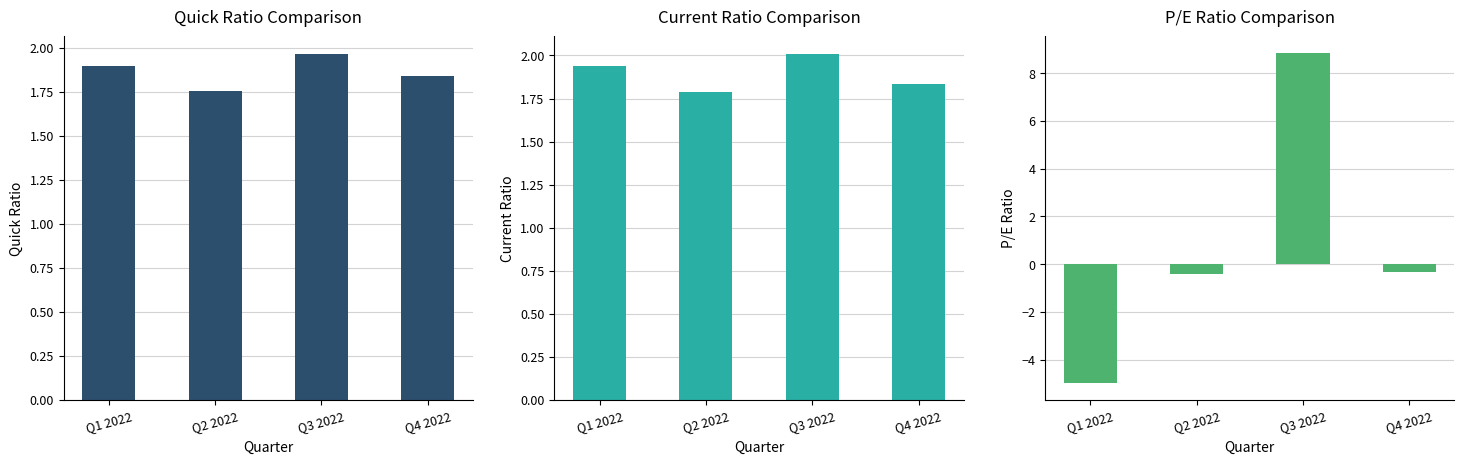

What is the sum of the quickRatio values at Q1 2022 and Q2 2022?

3.6